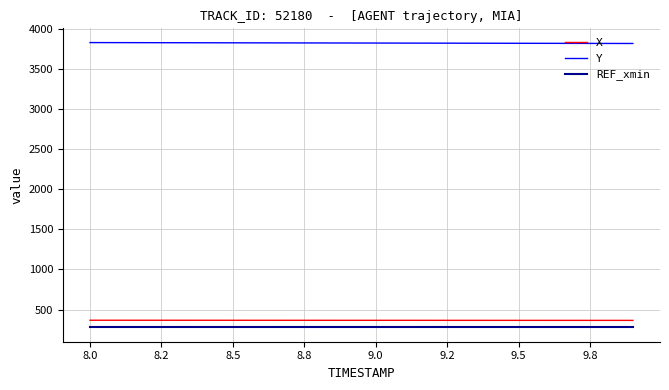

True or false: REF_xmin and X intersect in this chart.

False